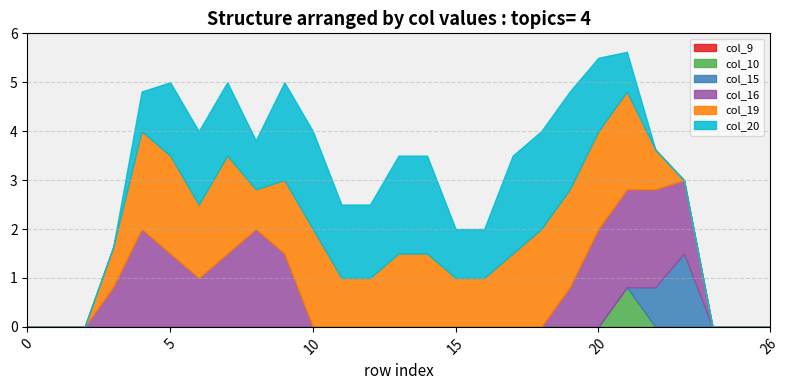

At how many categories does at least one series exceed 1?

18